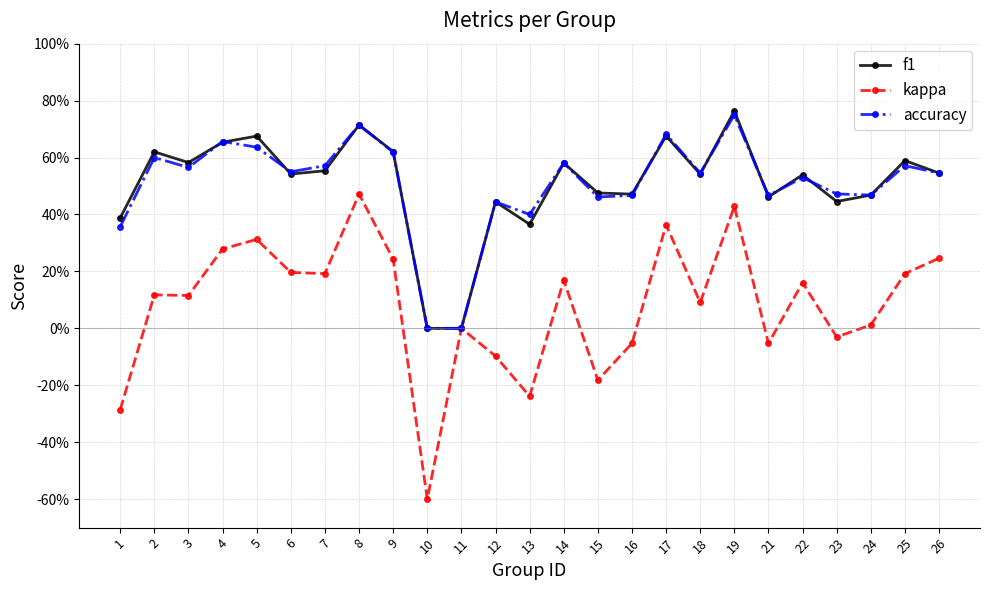

Reading right to left, transcribe all the data shown in this chart.

f1: 0.5	0.6	0.5	0.4	0.5	0.5	0.8	0.5	0.7	0.5	0.5	0.6	0.4	0.4	0.0	0.0	0.6	0.7	0.6	0.5	0.7	0.7	0.6	0.6	0.4
kappa: 0.2	0.2	0.0	-0.0	0.2	-0.1	0.4	0.1	0.4	-0.1	-0.2	0.2	-0.2	-0.1	0.0	-0.6	0.2	0.5	0.2	0.2	0.3	0.3	0.1	0.1	-0.3
accuracy: 0.5	0.6	0.5	0.5	0.5	0.5	0.8	0.5	0.7	0.5	0.5	0.6	0.4	0.4	0.0	0.0	0.6	0.7	0.6	0.6	0.6	0.7	0.6	0.6	0.4